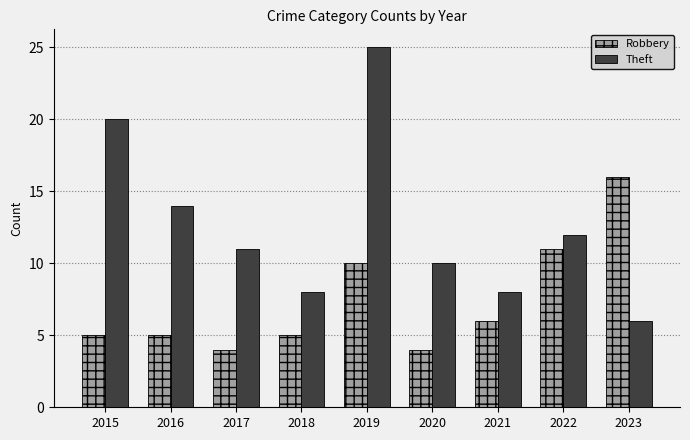

The Robbery series shows 8 at 2021. True or false?

False